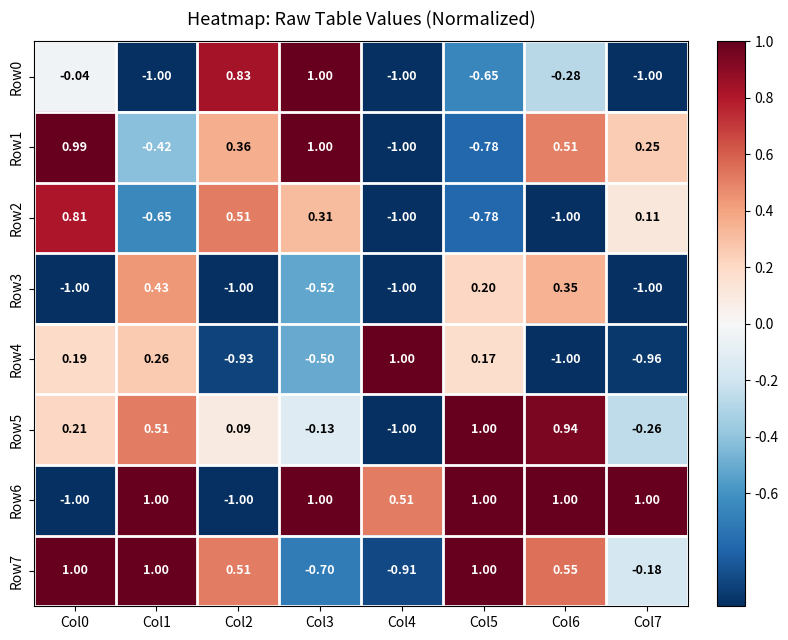

How many values in the Row1 series exceed 0?

5